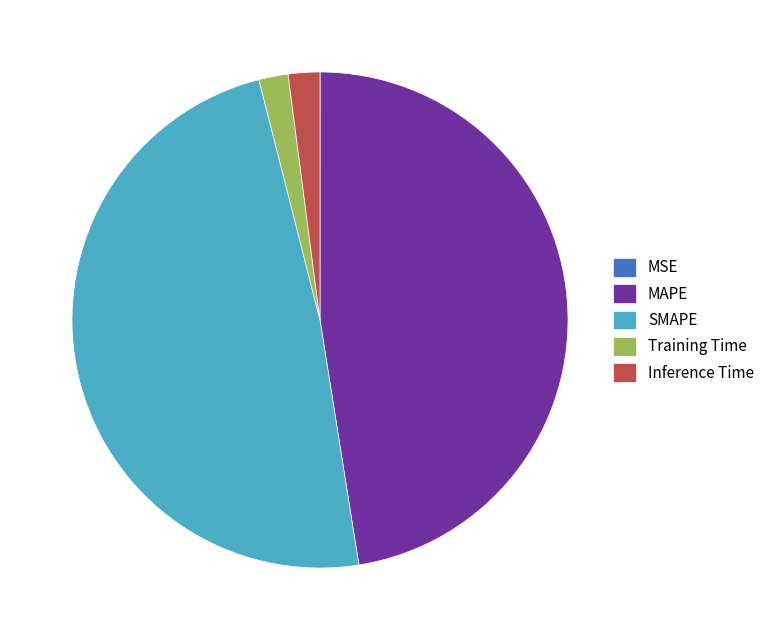

The SMAPE slice represents 49% of the pie. True or false?

True